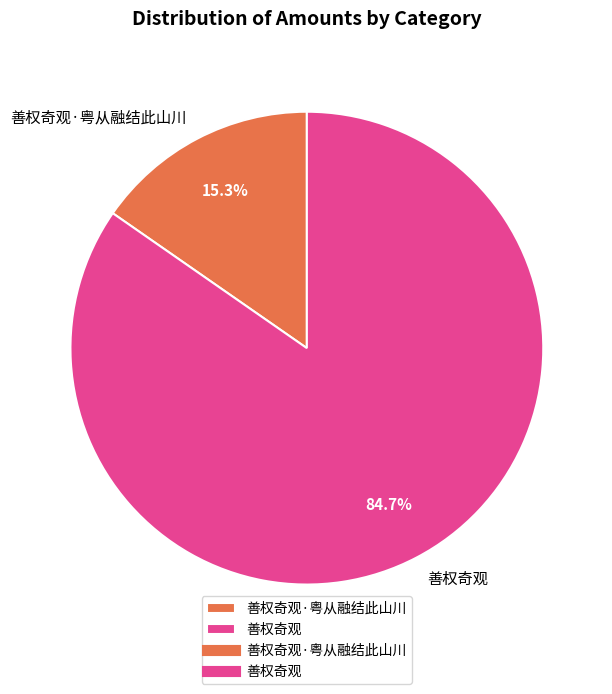

What percentage is the 善权奇观 slice, to the nearest percent?

85%